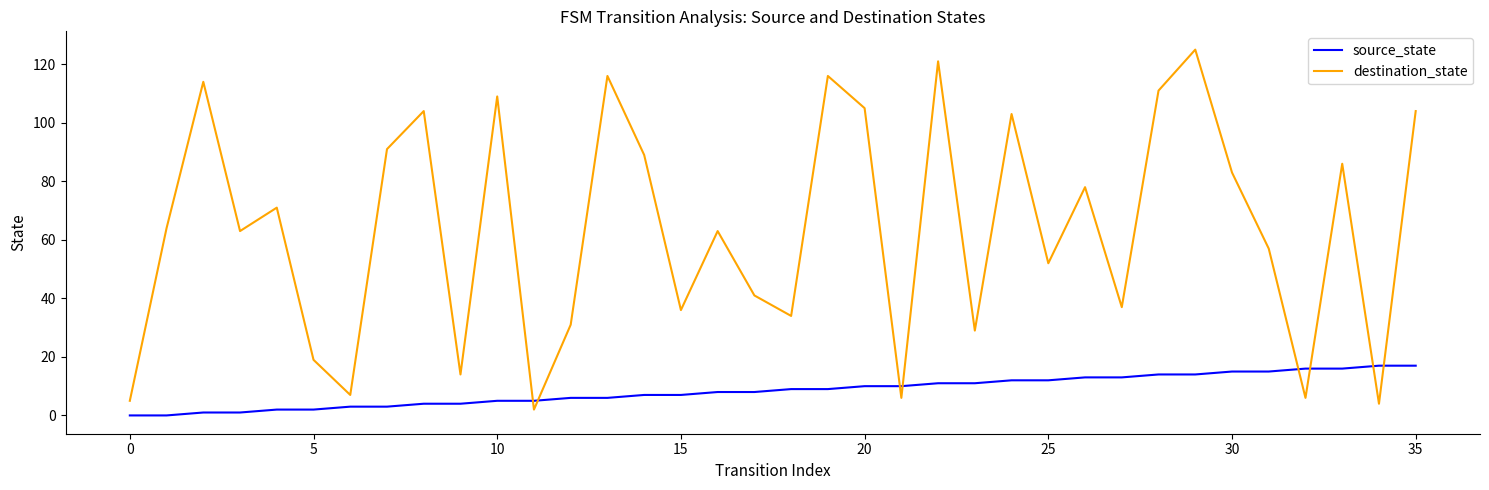

What is the difference between the maximum and minimum values in the source_state series?

17